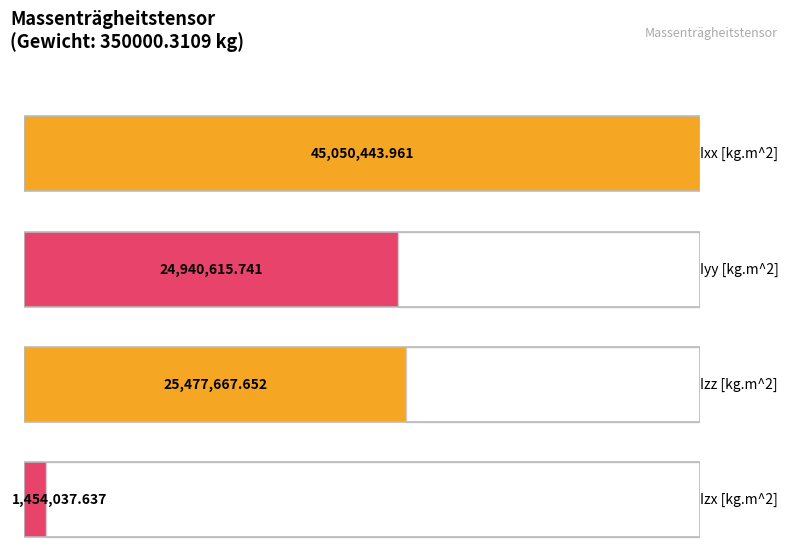

Between Iyy [kg.m^2] and Izx [kg.m^2], which is larger?

Iyy [kg.m^2]